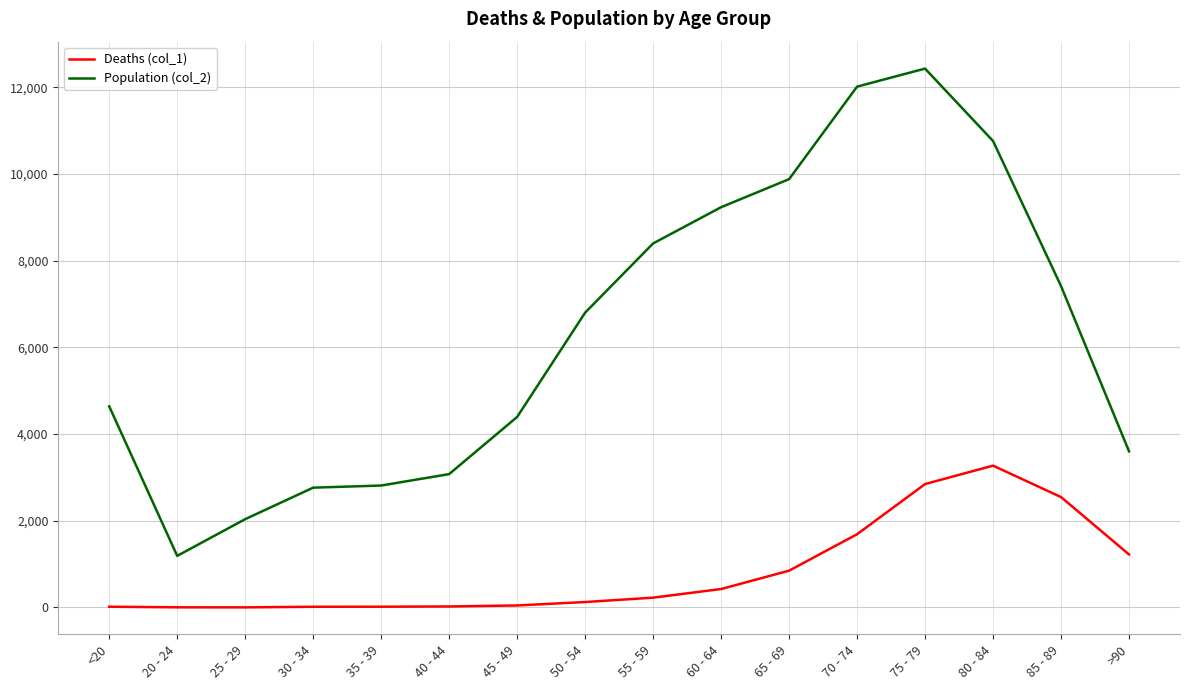

True or false: Population (col_2) has a value of 9883 at 65 - 69.

True